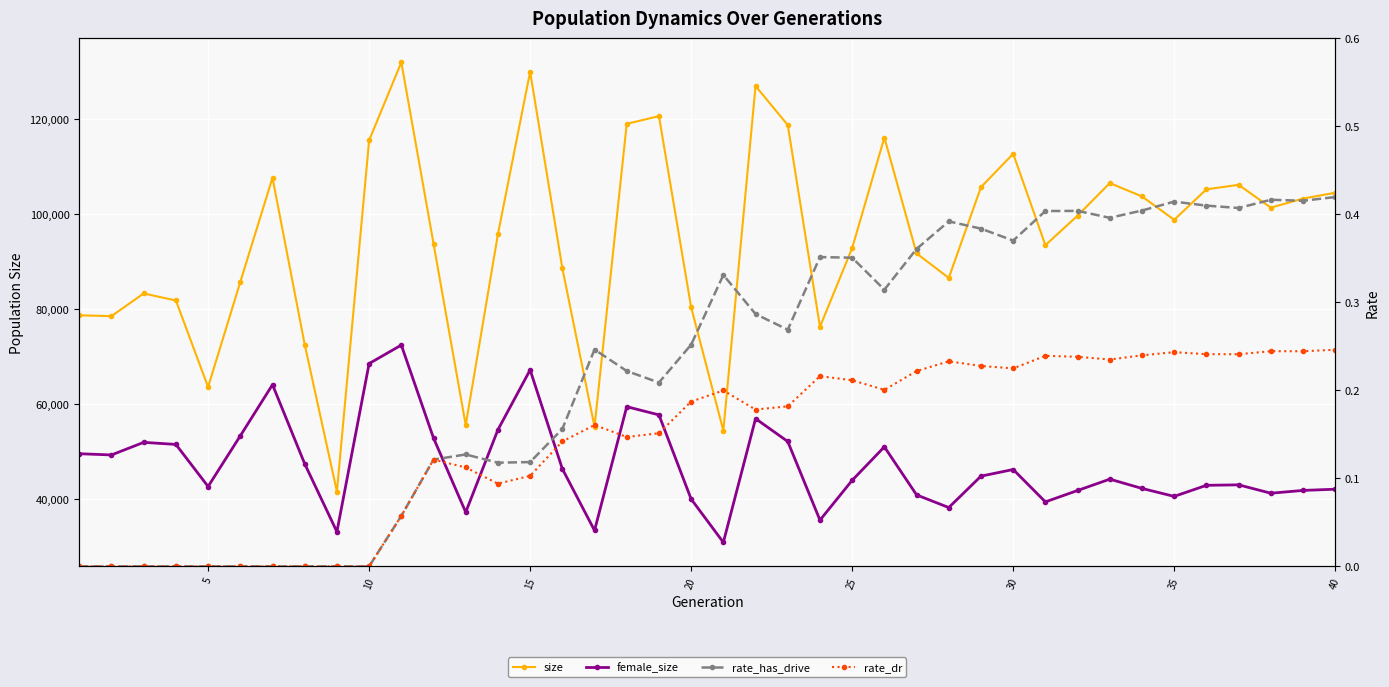

Reading left to right, transcribe all the data shown in this chart.

size: 78704.0	78535.0	83301.0	81823.0	63631.0	85715.0	107626.0	72564.0	41657.0	115480.0	131909.0	93789.0	55612.0	95758.0	129920.0	88622.0	55268.0	118969.0	120591.0	80388.0	54463.0	126925.0	118716.0	76283.0	92847.0	116082.0	91722.0	86566.0	105657.0	112674.0	93453.0	99663.0	106515.0	103703.0	98787.0	105197.0	106142.0	101344.0	103253.0	104476.0
female_size: 49602.0	49343.0	51992.0	51558.0	42708.0	53360.0	64118.0	47482.0	33190.0	68561.0	72444.0	52898.0	37303.0	54638.0	67222.0	46424.0	33460.0	59494.0	57769.0	40065.0	30961.0	56980.0	52173.0	35634.0	44011.0	51051.0	40944.0	38284.0	44886.0	46284.0	39475.0	41872.0	44255.0	42303.0	40630.0	42957.0	43059.0	41297.0	41884.0	42143.0
rate_has_drive: 0.0	0.0	0.0	0.0	0.0	0.0	0.0	0.0	0.0	0.0	0.1	0.1	0.1	0.1	0.1	0.2	0.2	0.2	0.2	0.3	0.3	0.3	0.3	0.4	0.4	0.3	0.4	0.4	0.4	0.4	0.4	0.4	0.4	0.4	0.4	0.4	0.4	0.4	0.4	0.4
rate_dr: 0.0	0.0	0.0	0.0	0.0	0.0	0.0	0.0	0.0	0.0	0.1	0.1	0.1	0.1	0.1	0.1	0.2	0.1	0.2	0.2	0.2	0.2	0.2	0.2	0.2	0.2	0.2	0.2	0.2	0.2	0.2	0.2	0.2	0.2	0.2	0.2	0.2	0.2	0.2	0.2